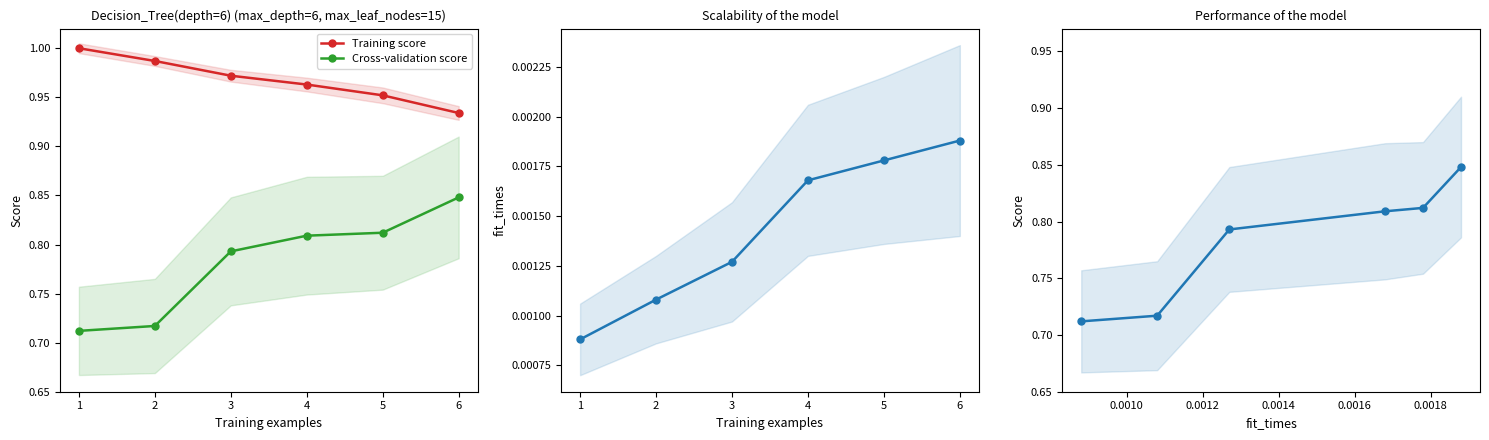

At which label is Training score closest to 0?

6